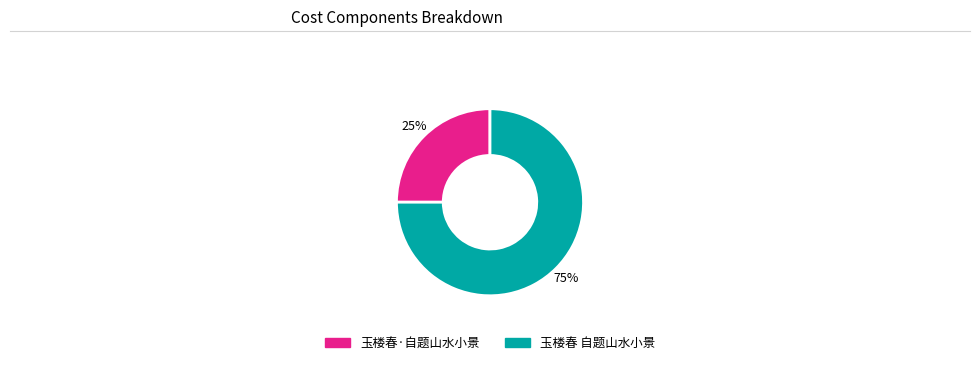

Is there a majority slice in this chart?

Yes